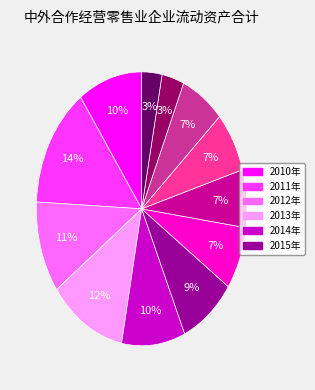

Is there any slice that represents more than half of the pie?

No